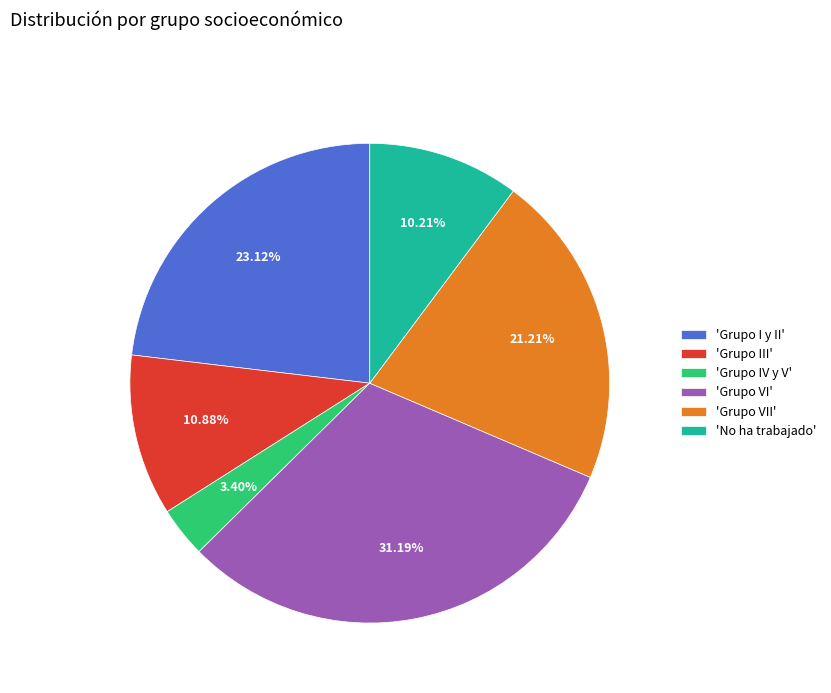

How many slices are in this pie chart?

6